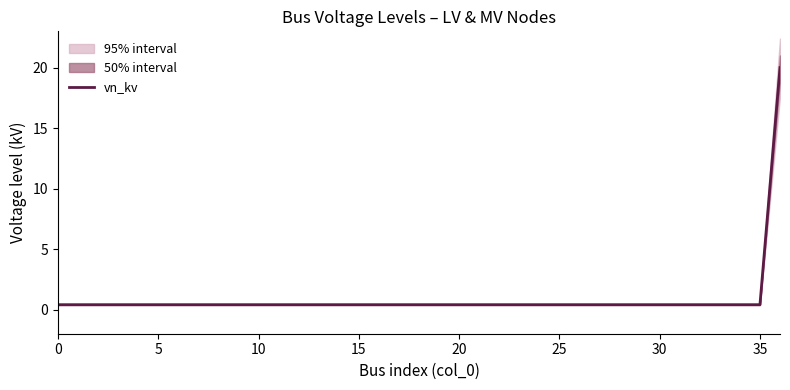

How many lines are shown in the chart?

1